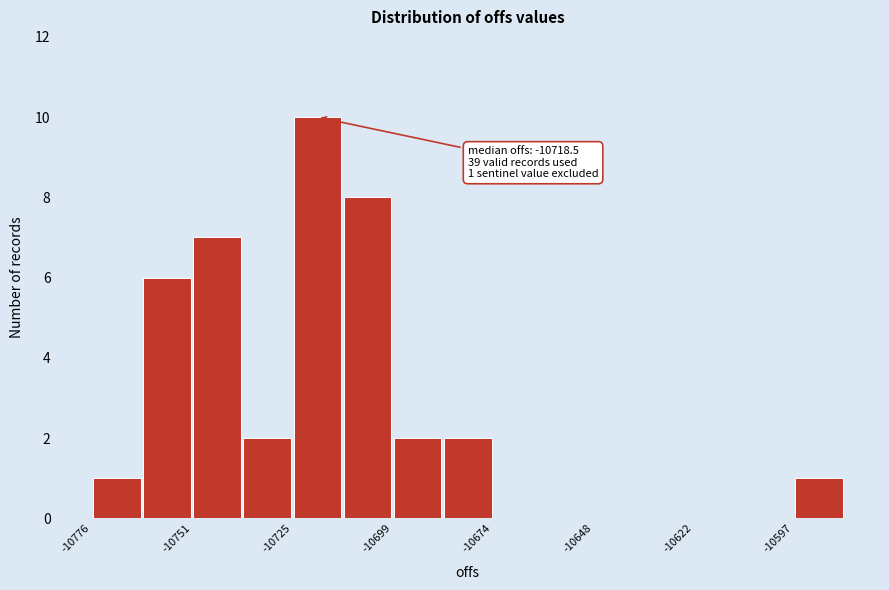

Read against the x-axis, roughly where is the centre of the tallest bar?

-10720